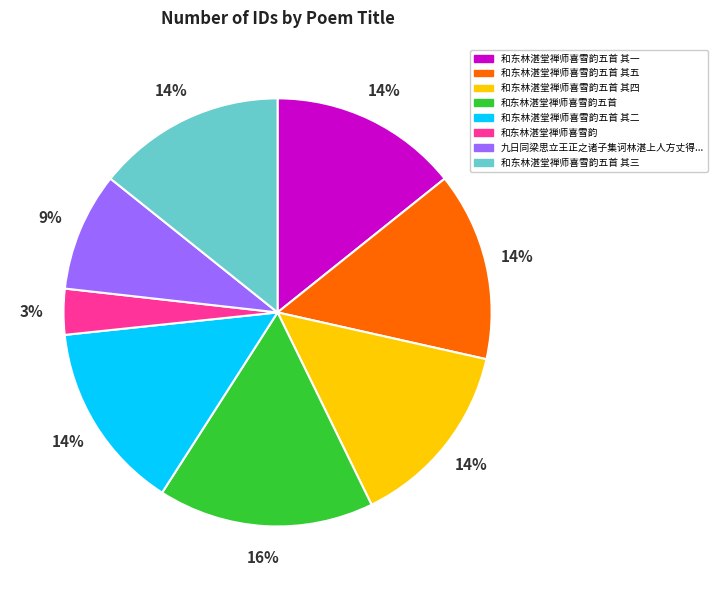

To the nearest percent, what is the average slice percentage?

12%